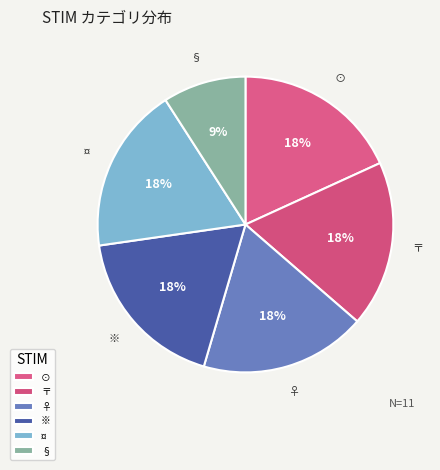

Between § and ♀, which is larger?

♀